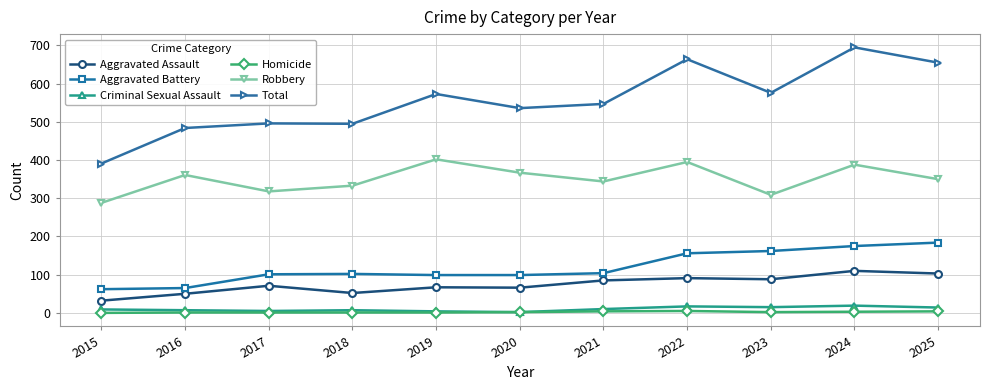

True or false: Robbery and Total intersect in this chart.

False